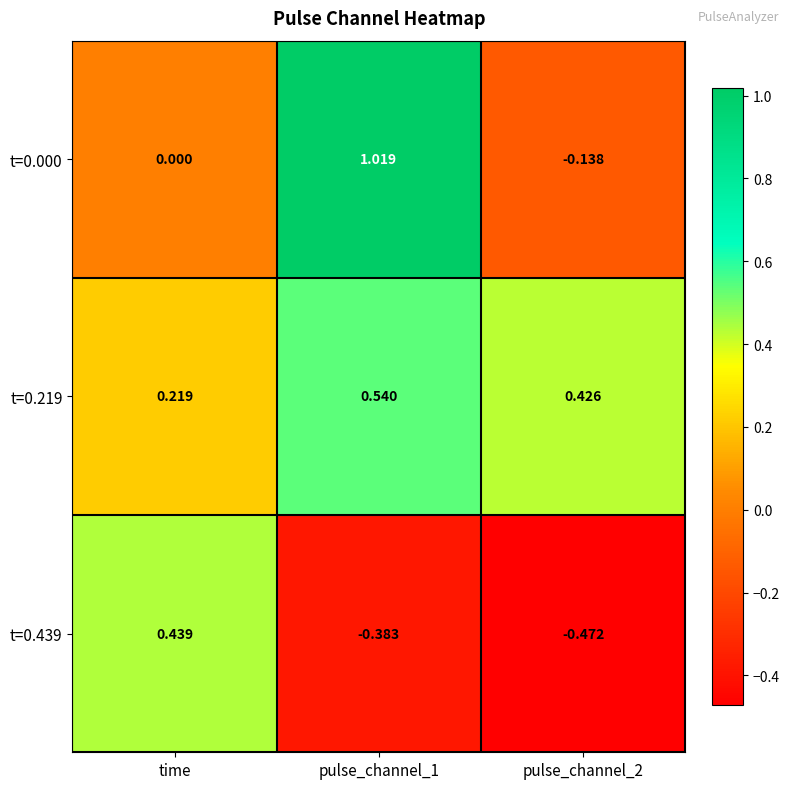

At which label is t=0.000 closest to 0?

time